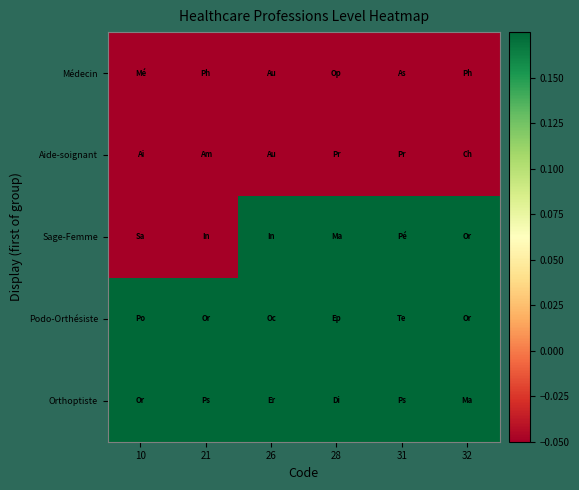

Reading left to right, transcribe all the data shown in this chart.

Médecin: 10=-1.9	21=-1.5	26=-1.3	28=-1.2	31=-1.1	32=-1.1
Aide-soignant: 10=-1.0	21=-0.9	26=-0.9	28=-0.9	31=-0.8	32=-0.8
Sage-Femme: 10=-0.4	21=-0.1	26=0.3	28=0.3	31=0.6	32=0.7
Podo-Orthésiste: 10=0.7	21=0.8	26=0.8	28=0.8	31=0.9	32=1.0
Orthoptiste: 10=1.1	21=1.1	26=1.2	28=1.2	31=1.2	32=1.3